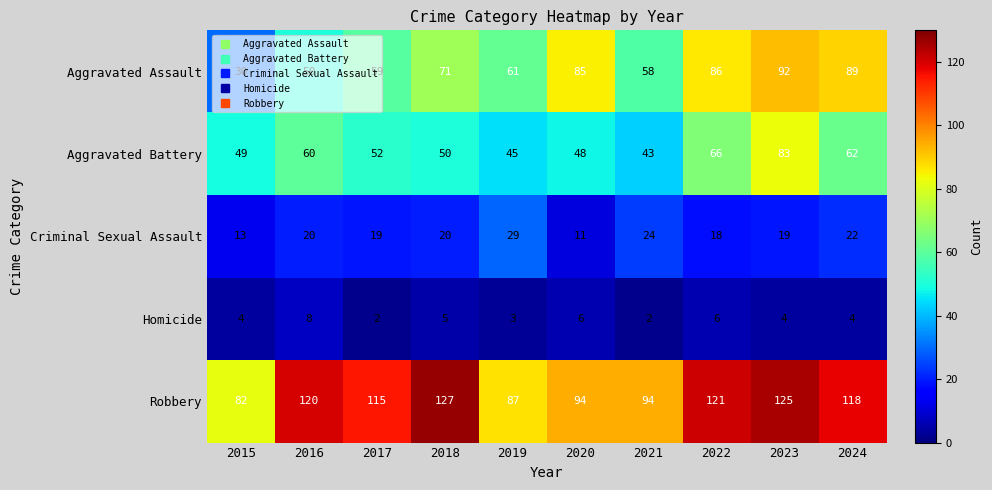

What is the maximum value shown in the chart?

127